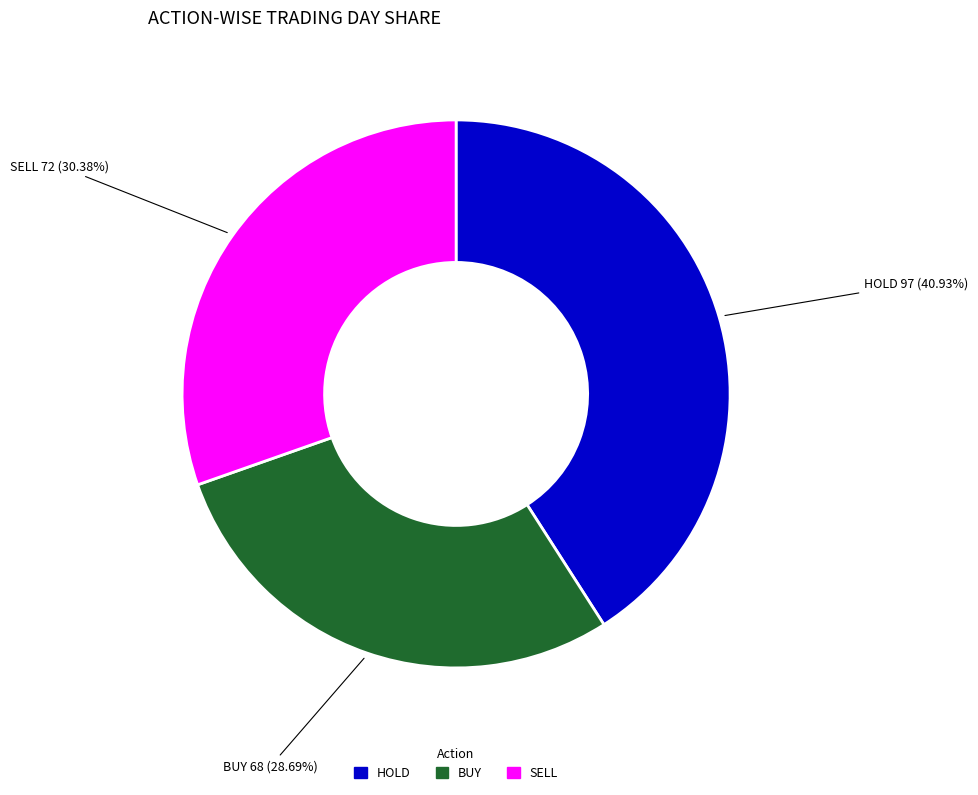

What percentage is the BUY slice, to the nearest percent?

29%